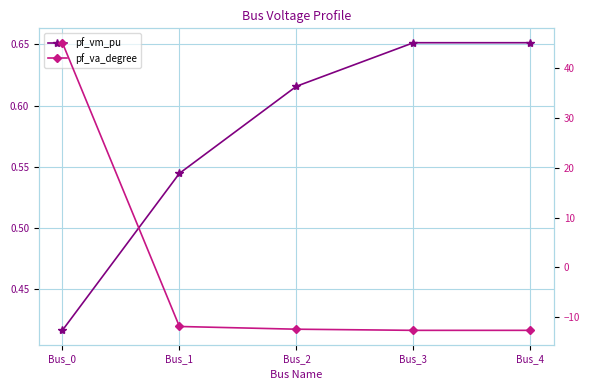

The pf_va_degree series shows -18.7 at Bus_2. True or false?

False